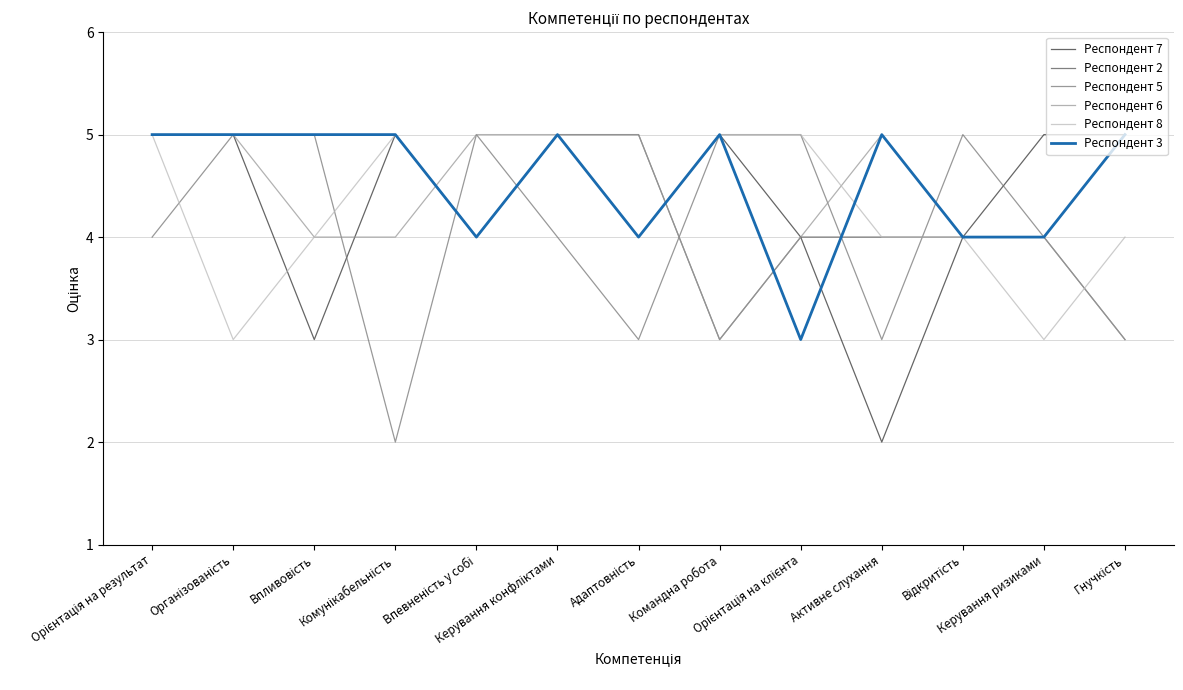

At how many categories does at least one series exceed 4?

13